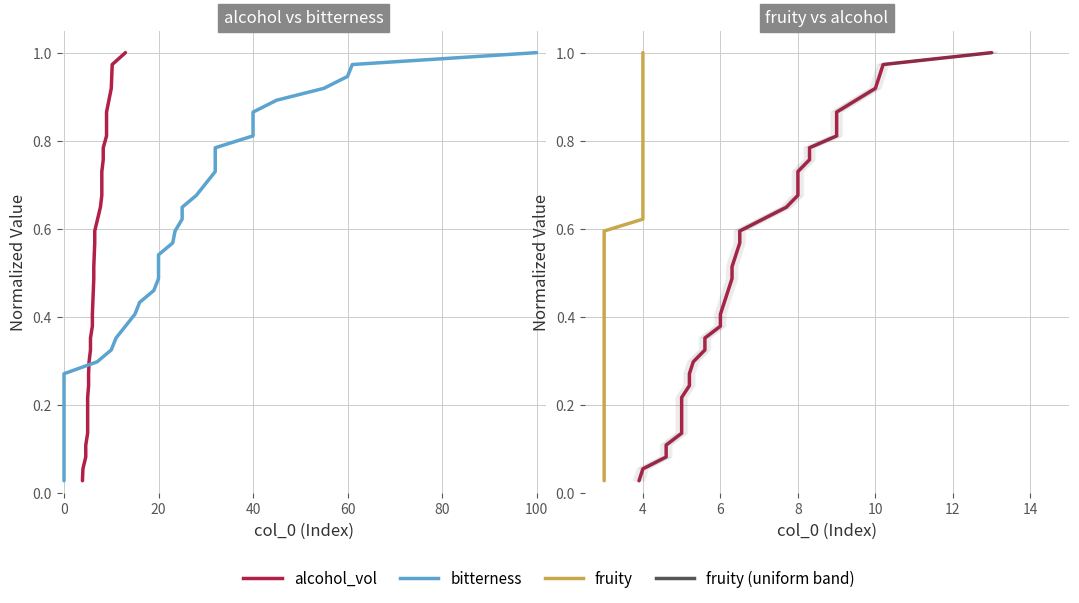

How many series are shown in this chart?

3